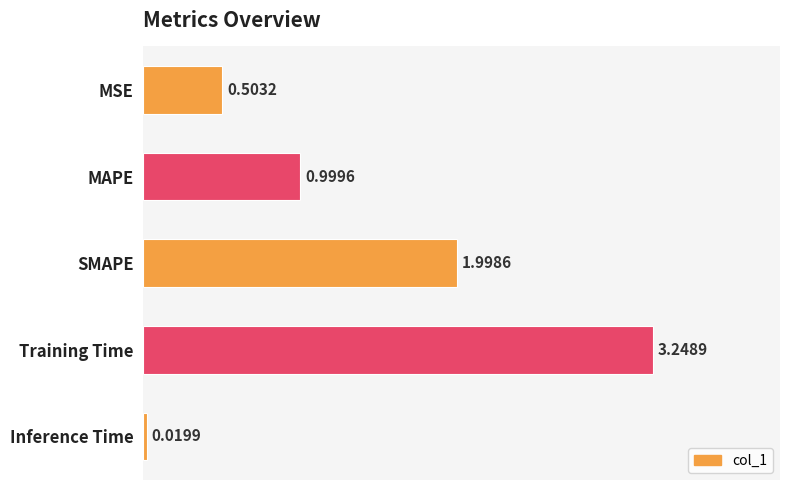

What is the label of the 2nd bar from the top?

MAPE